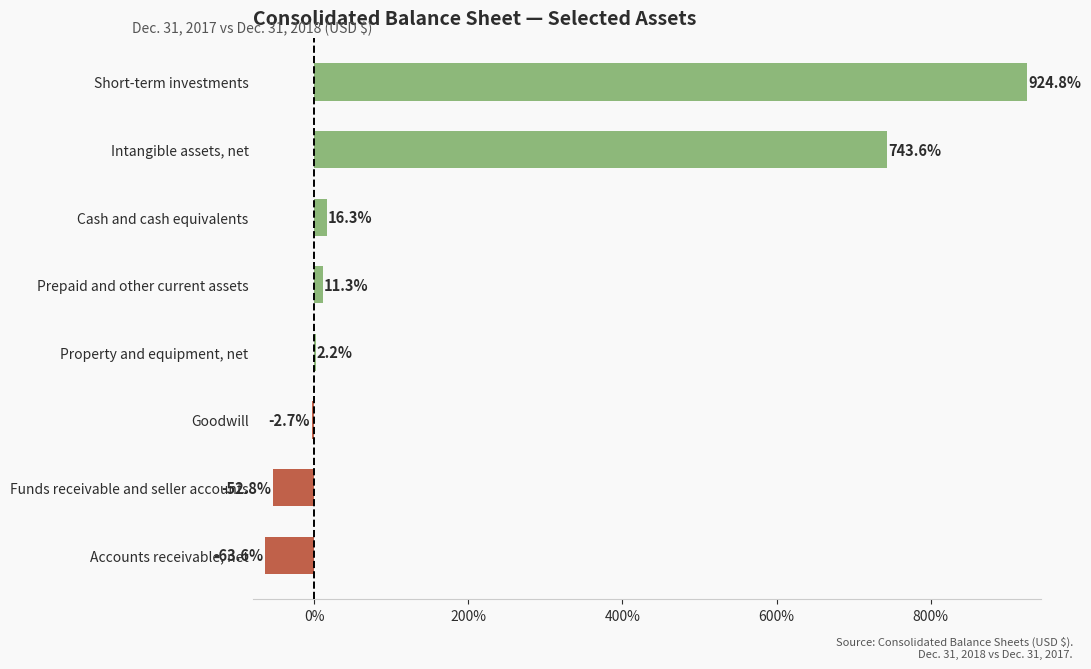

What is the change in value from Funds receivable and seller accounts to Short-term investments?

+977.6